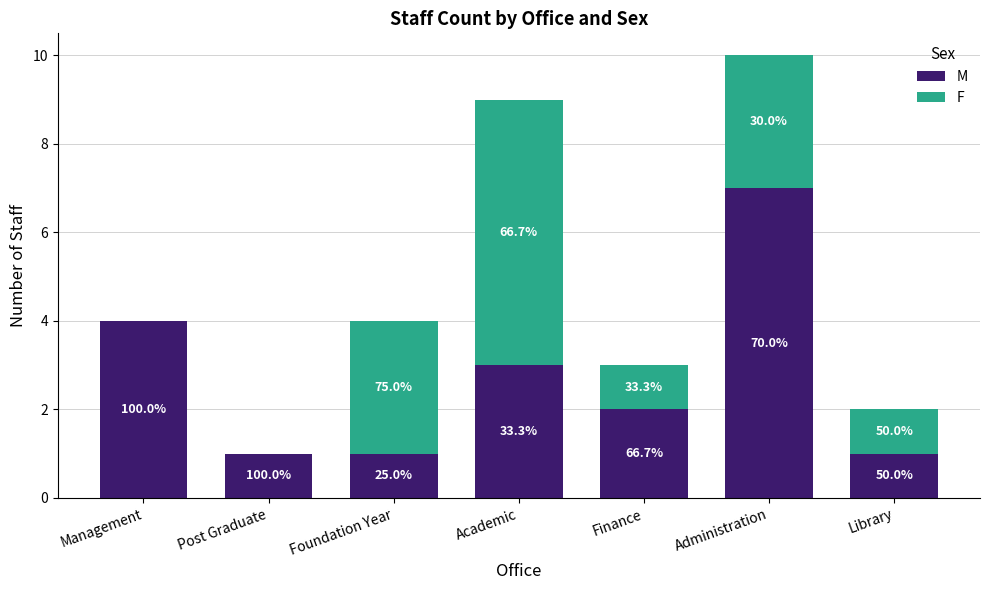

At which category is the sum across all series the highest?

Administration